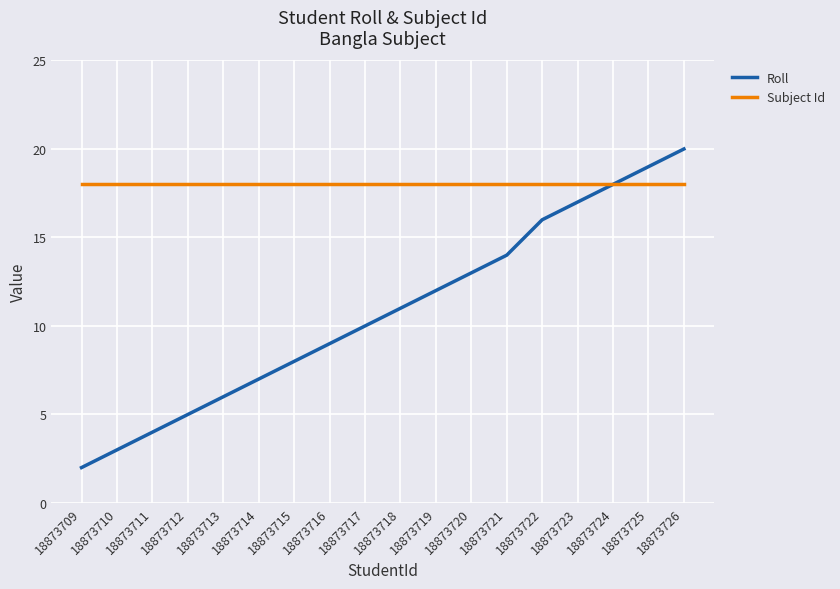

What is the sum of all Subject Id values?

324